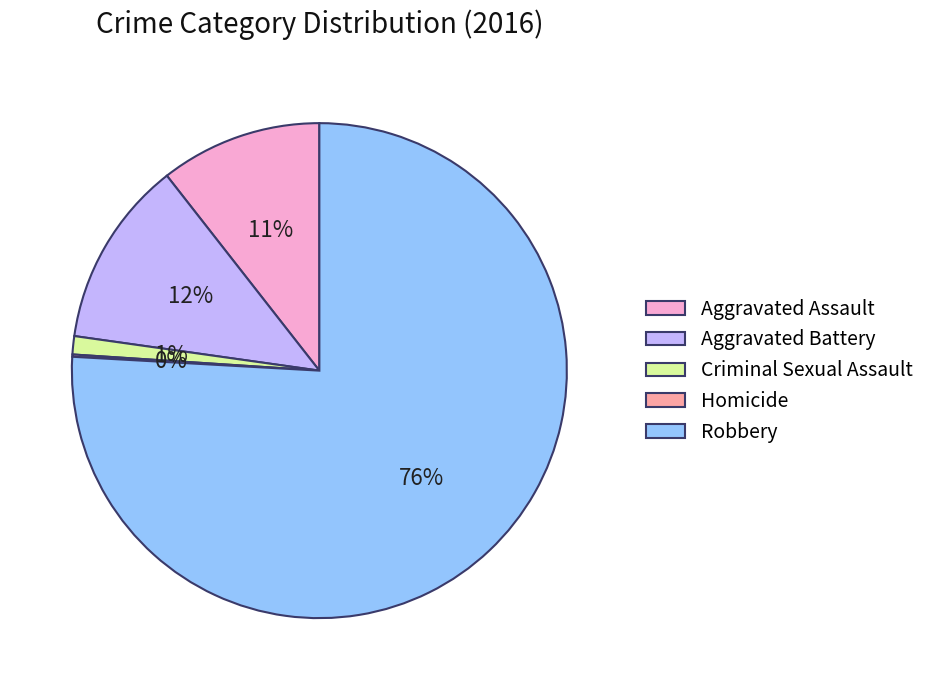

To the nearest percent, what percentage of the pie is Criminal Sexual Assault?

1%